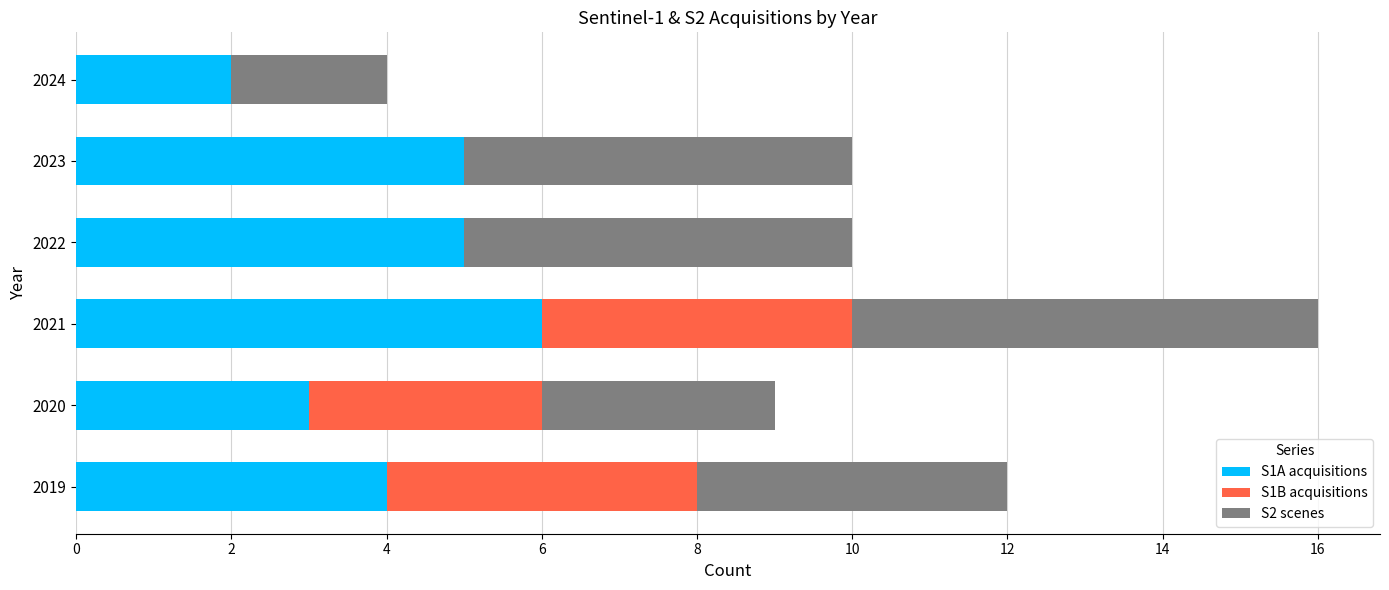

The S1A acquisitions series shows 1 at 2020. True or false?

False